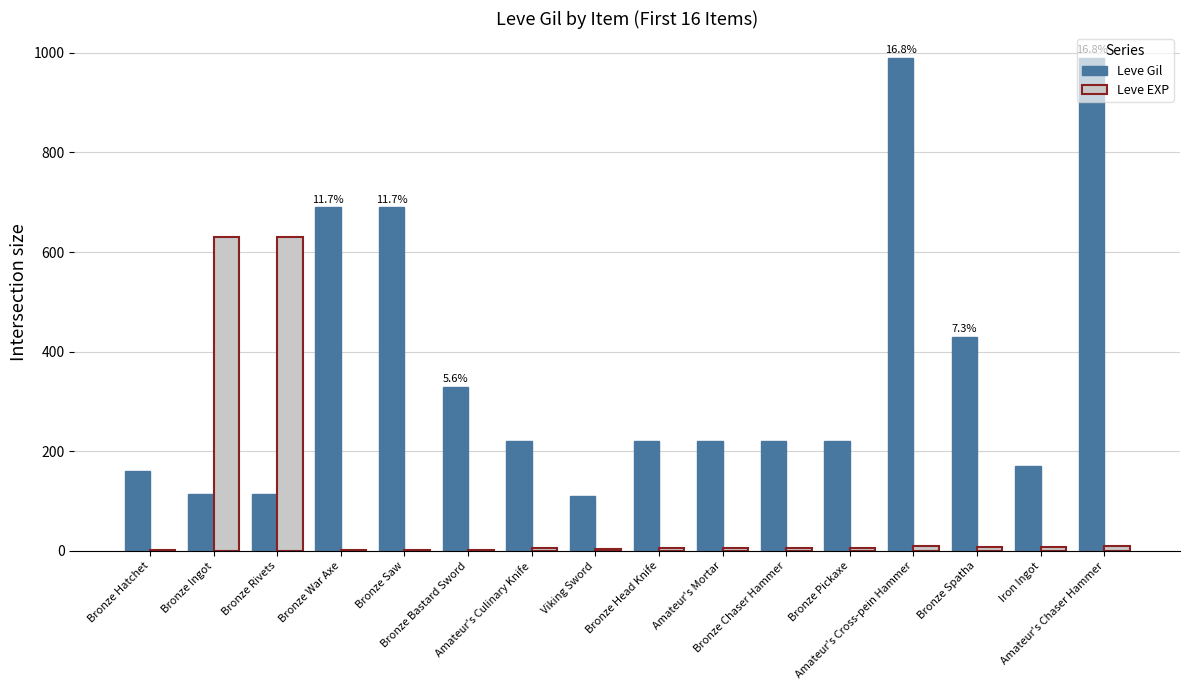

What is the highest value of the Leve EXP series?

630